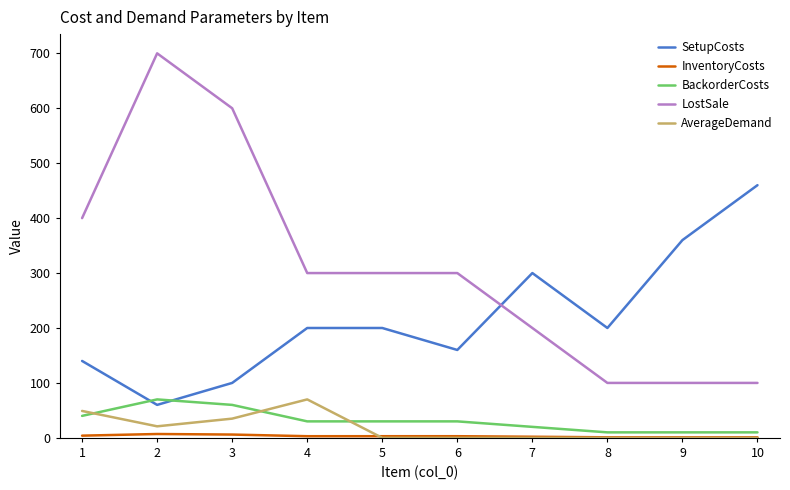

What is the highest value of the BackorderCosts series?

70